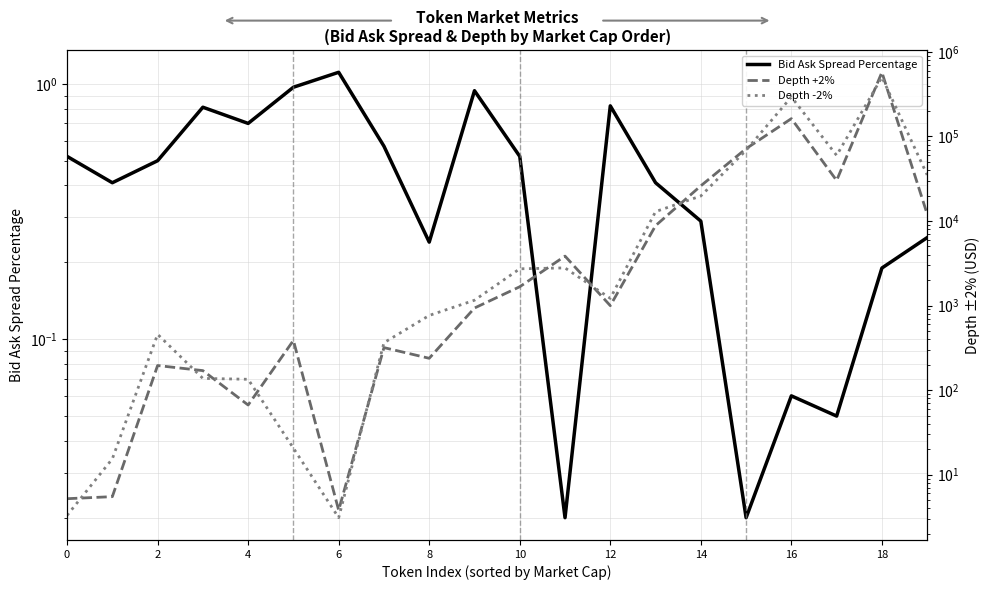

How many interior local valleys does the Depth +2% series have?

5